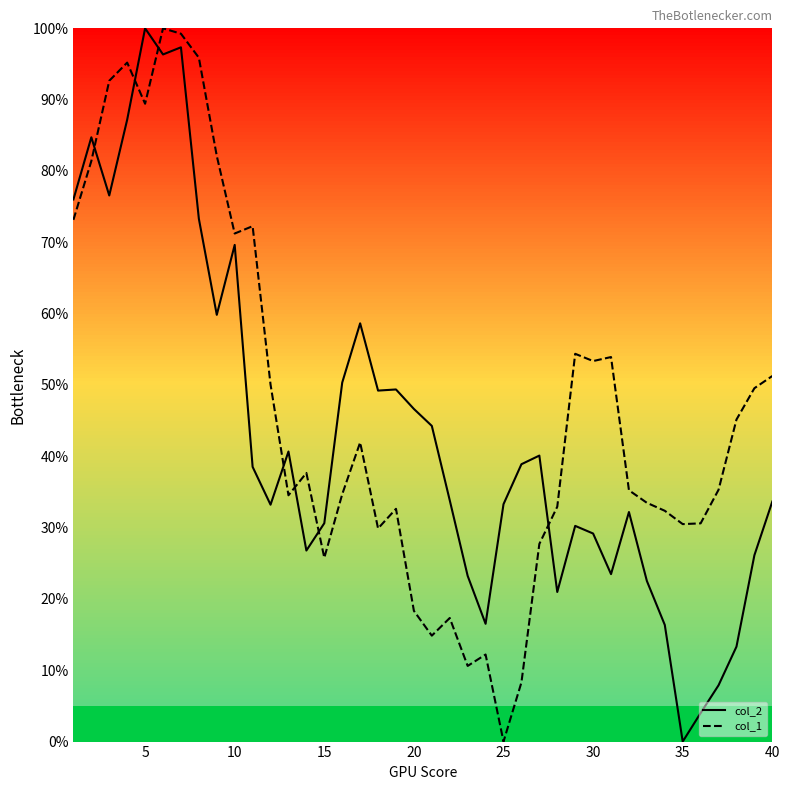

The col_1 series shows 18.3 at 20. True or false?

True